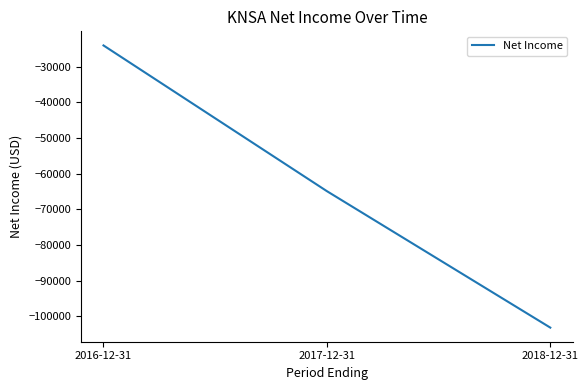

At which label is the value closest to -63600?

2017-12-31